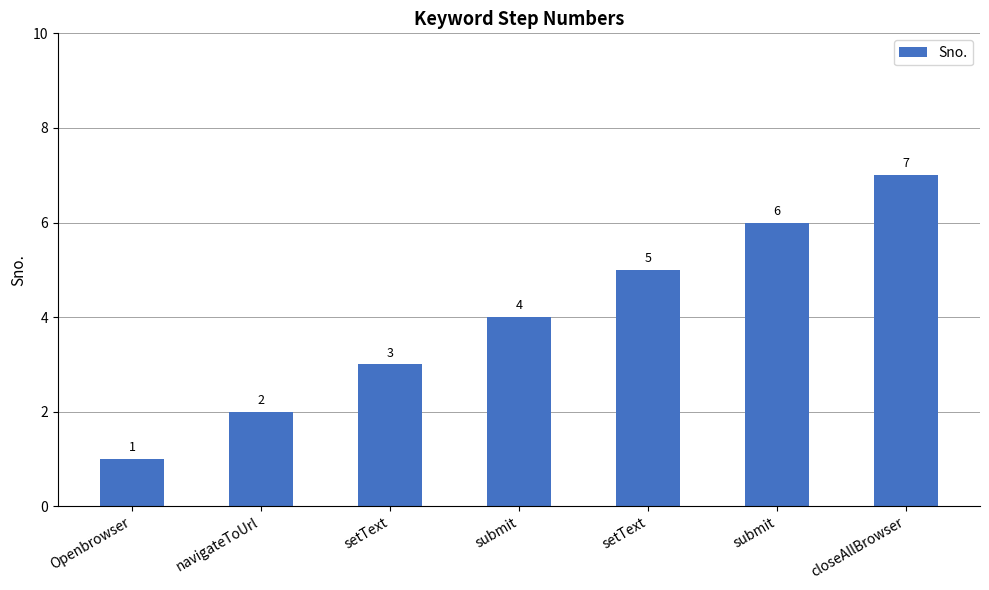

Does the chart contain any negative values?

No